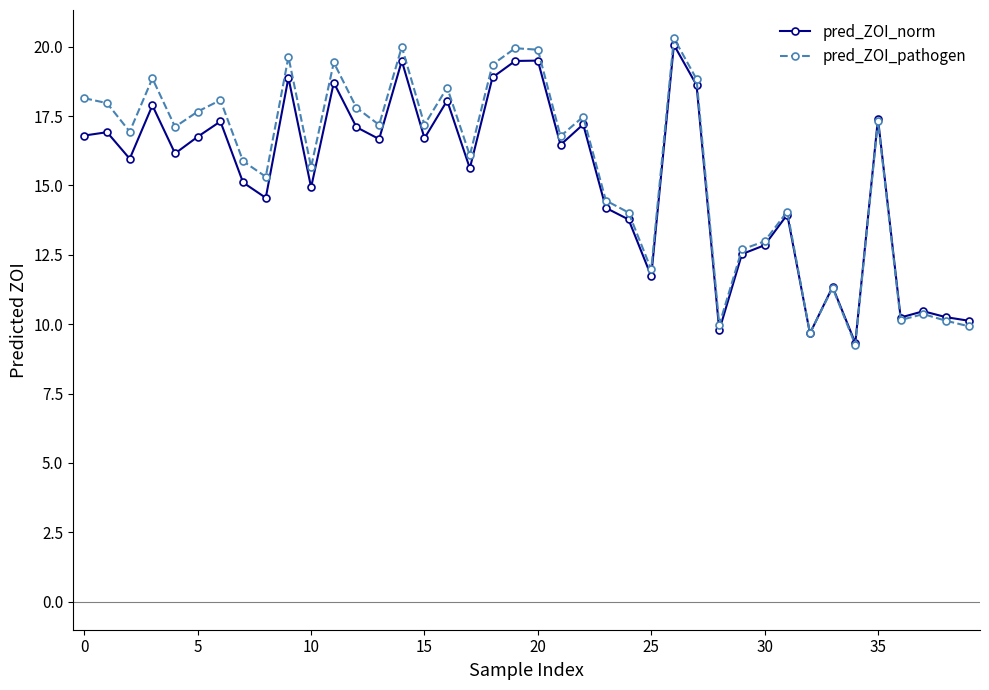

What is the value of the pred_ZOI_norm point at the 9th from the left?

14.6